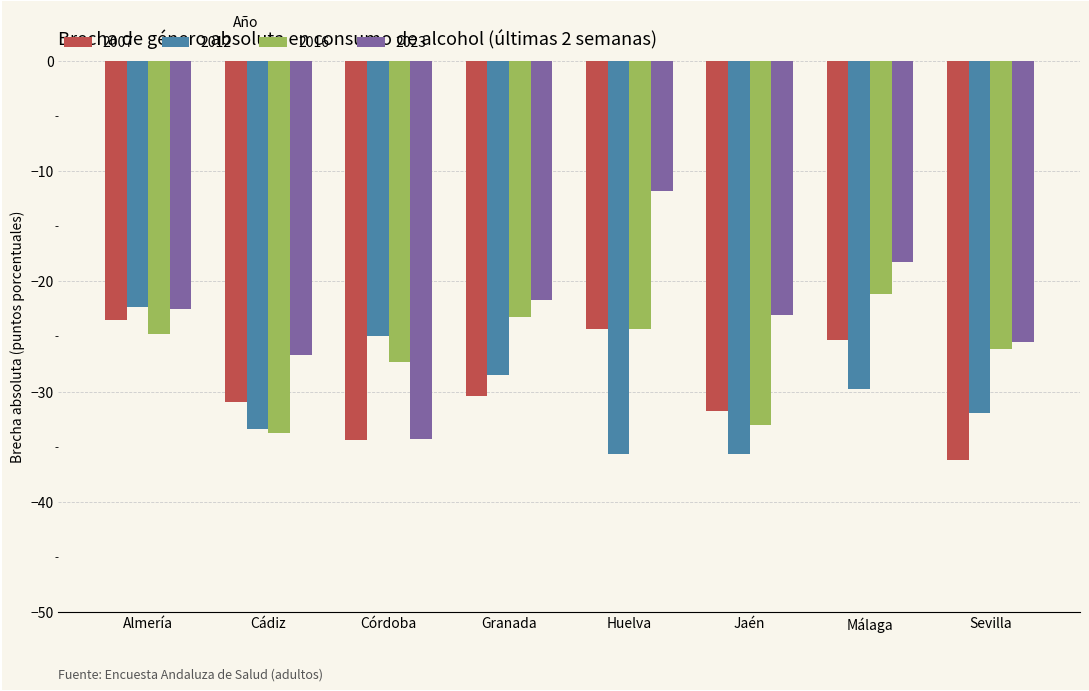

What is the maximum value for 2012?

-22.4